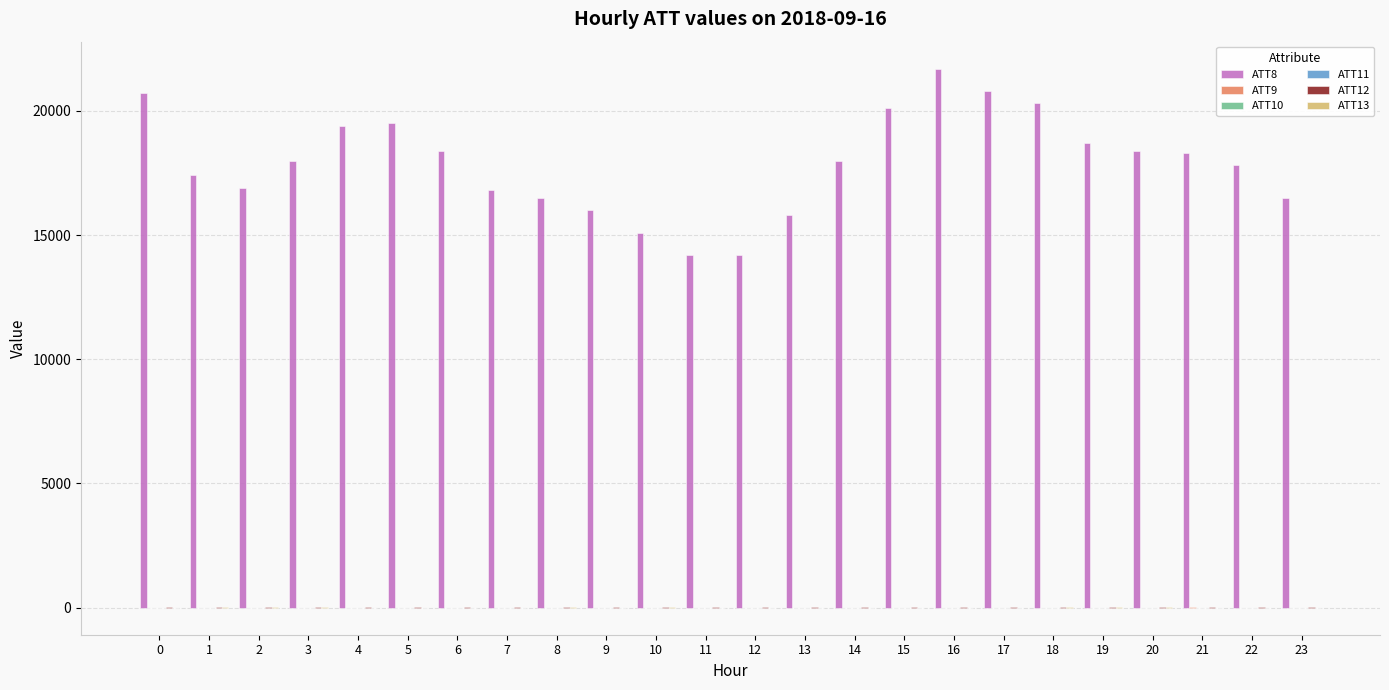

The value of ATT8 at 1 is 30202.3. True or false?

False